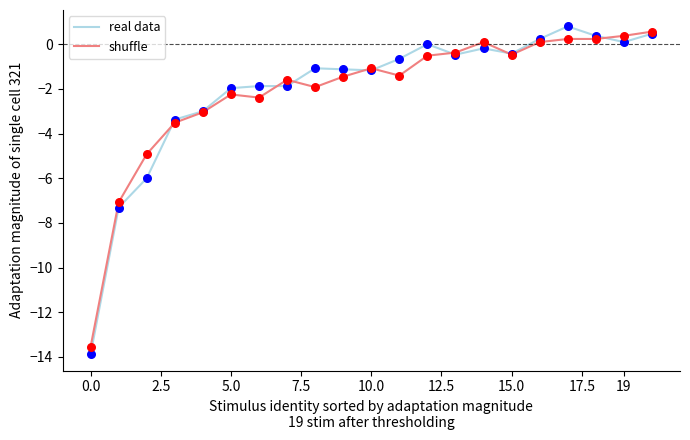

Which series has the largest range (max minus min)?

real data